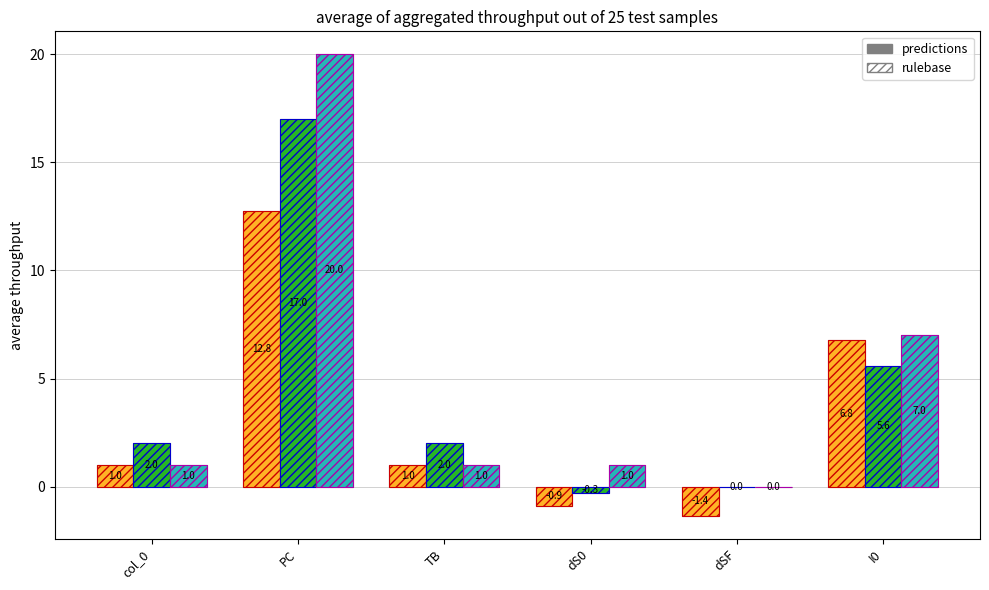

How many groups of bars are there?

6